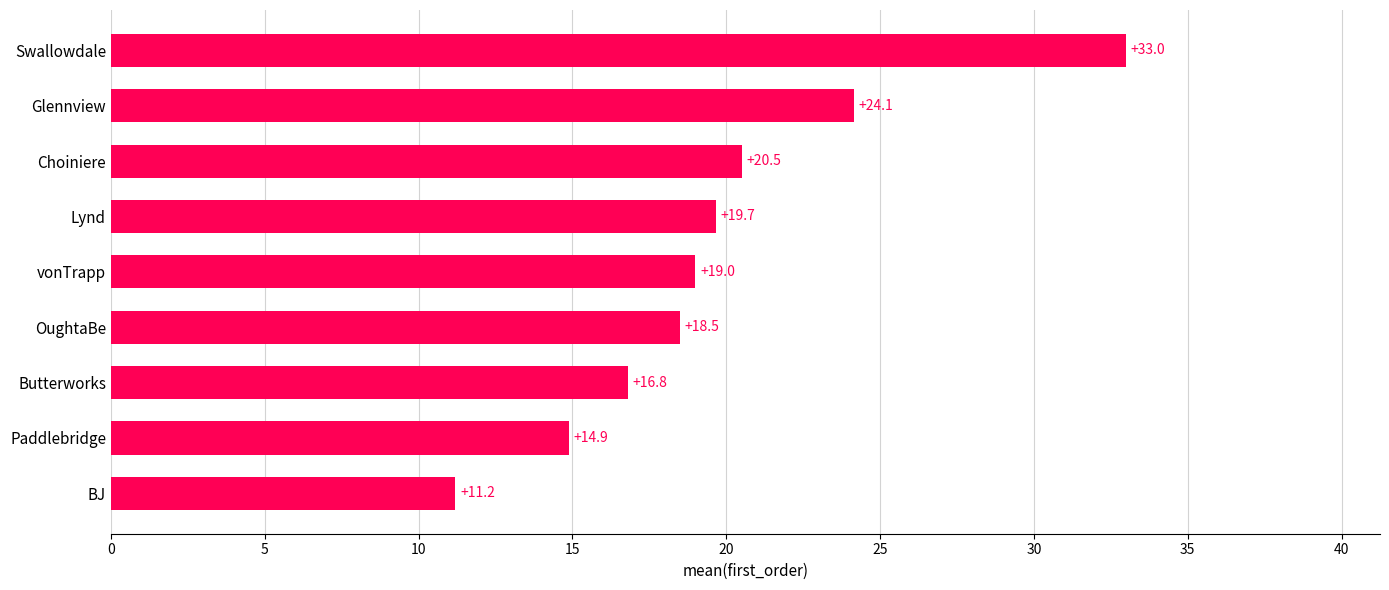

Count the number of categories in the chart.

9